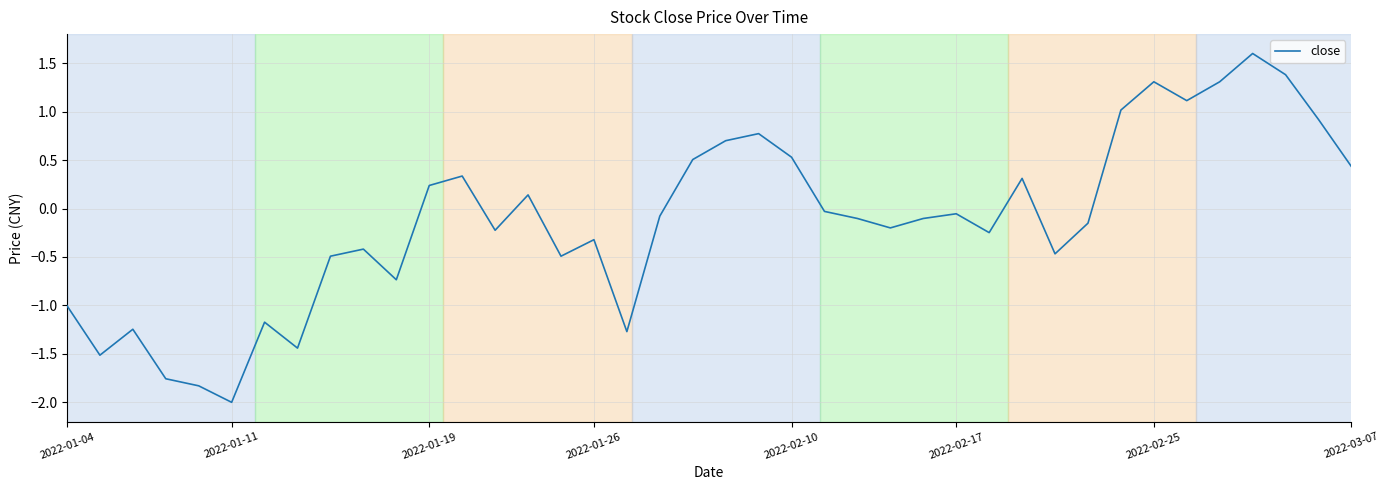

What is the smallest value displayed?

-2.0